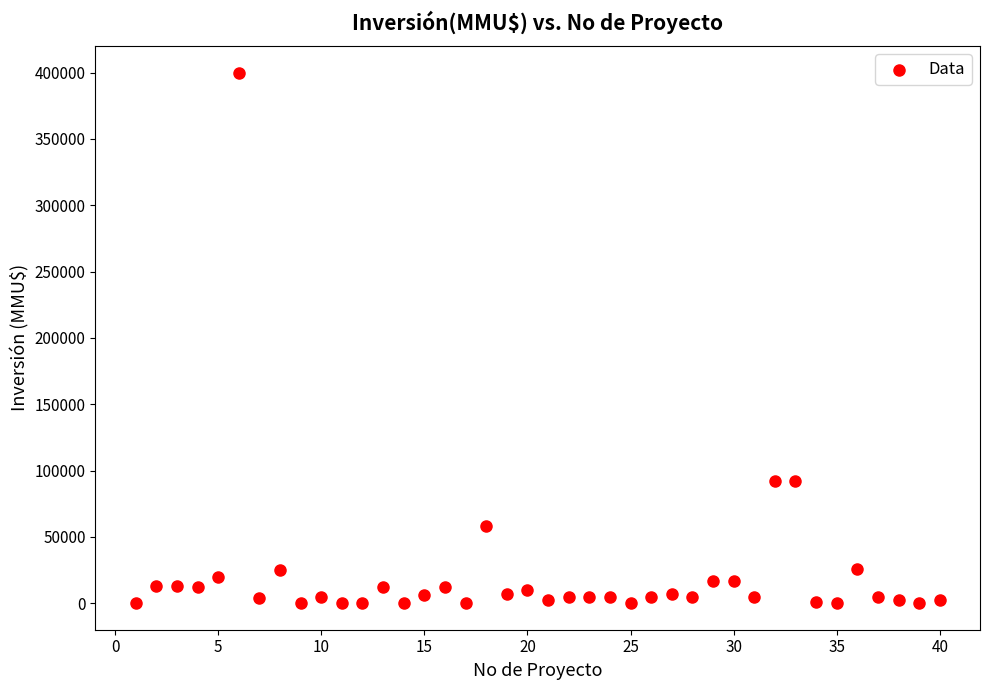

What is the range of X values (max minus min)?

39